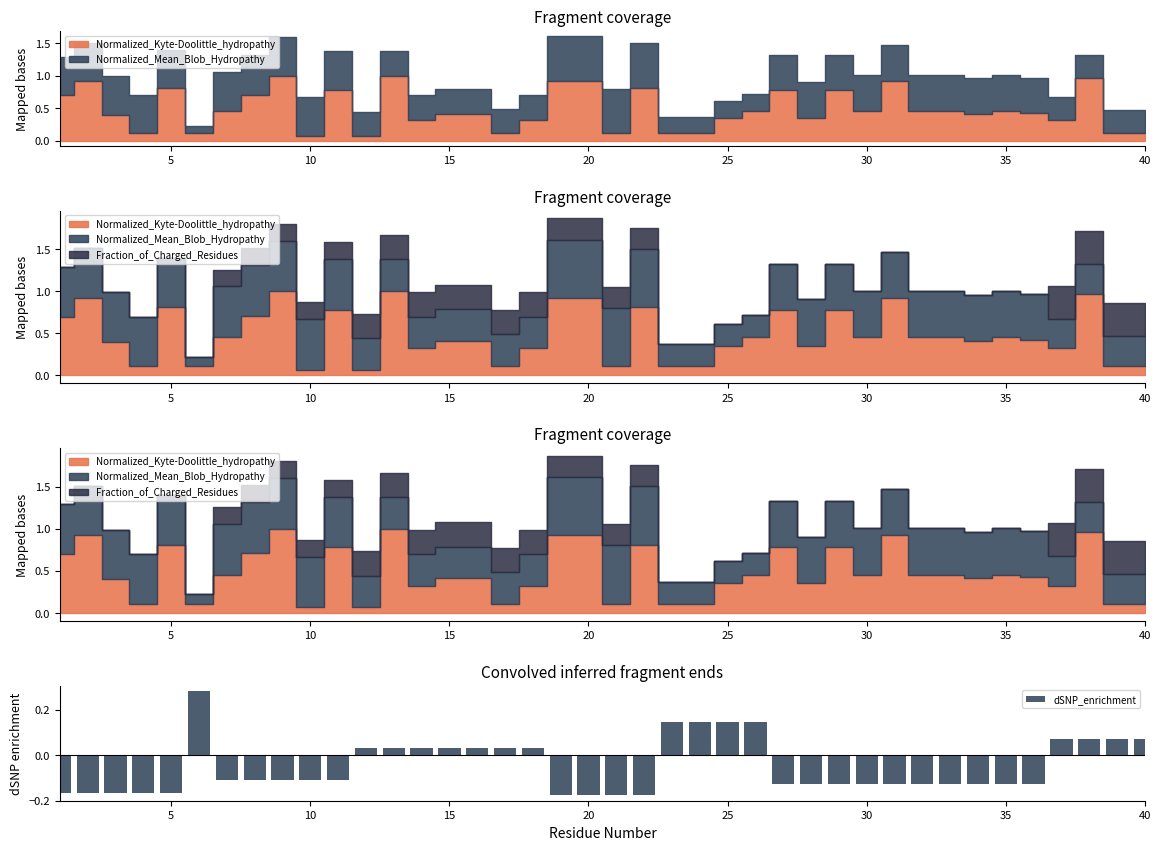

What is the minimum value shown in the chart?

-0.2